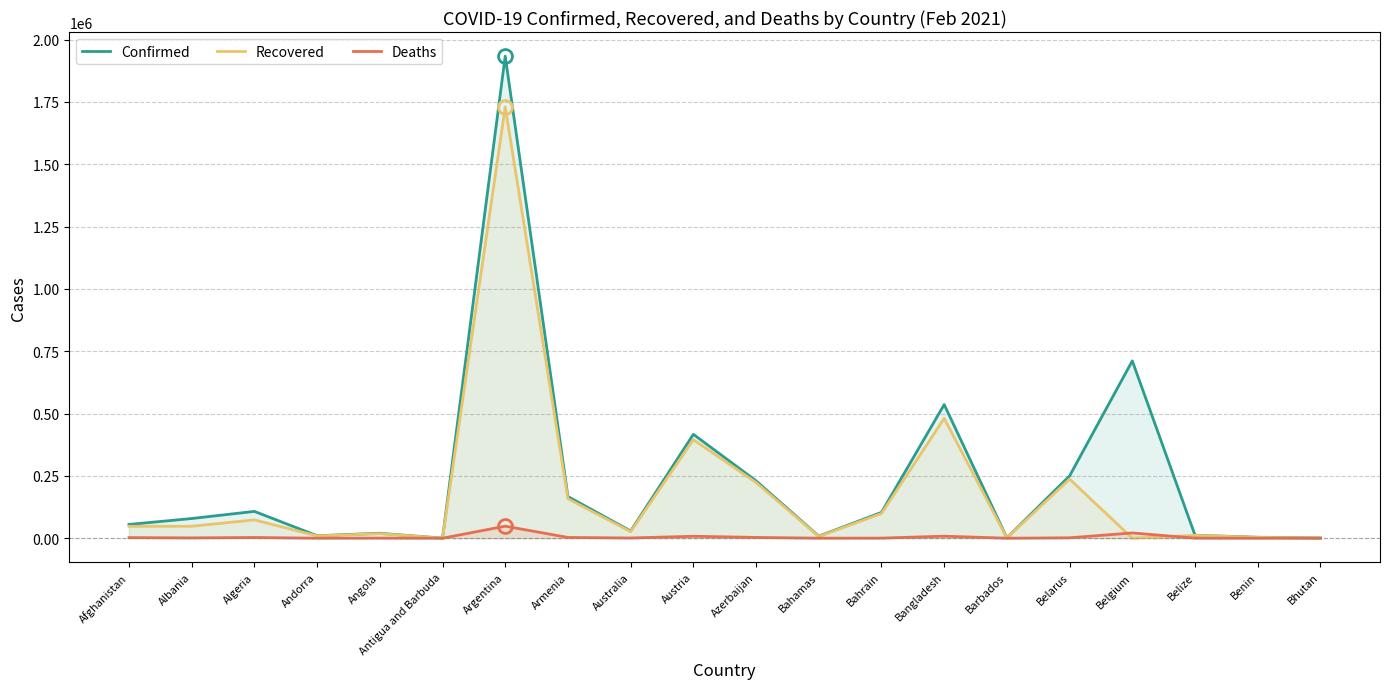

At which category does the chart reach its peak across all series?

Argentina